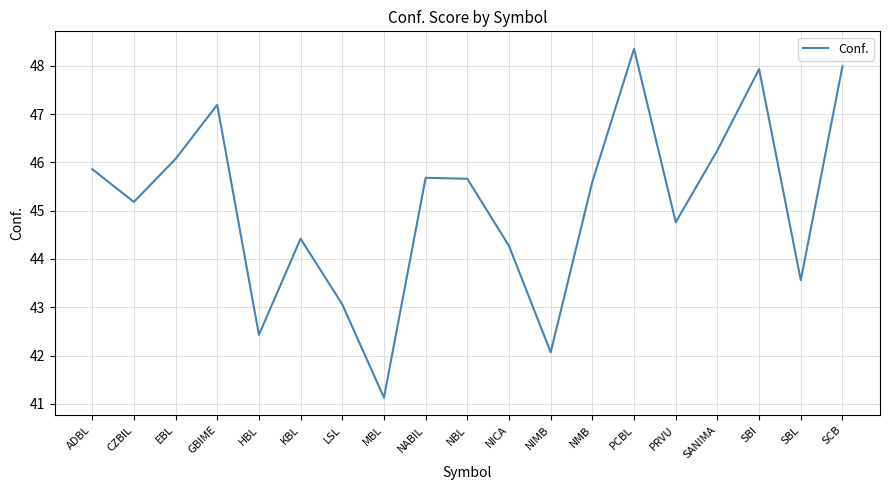

Which label corresponds to the largest value in the chart?

PCBL